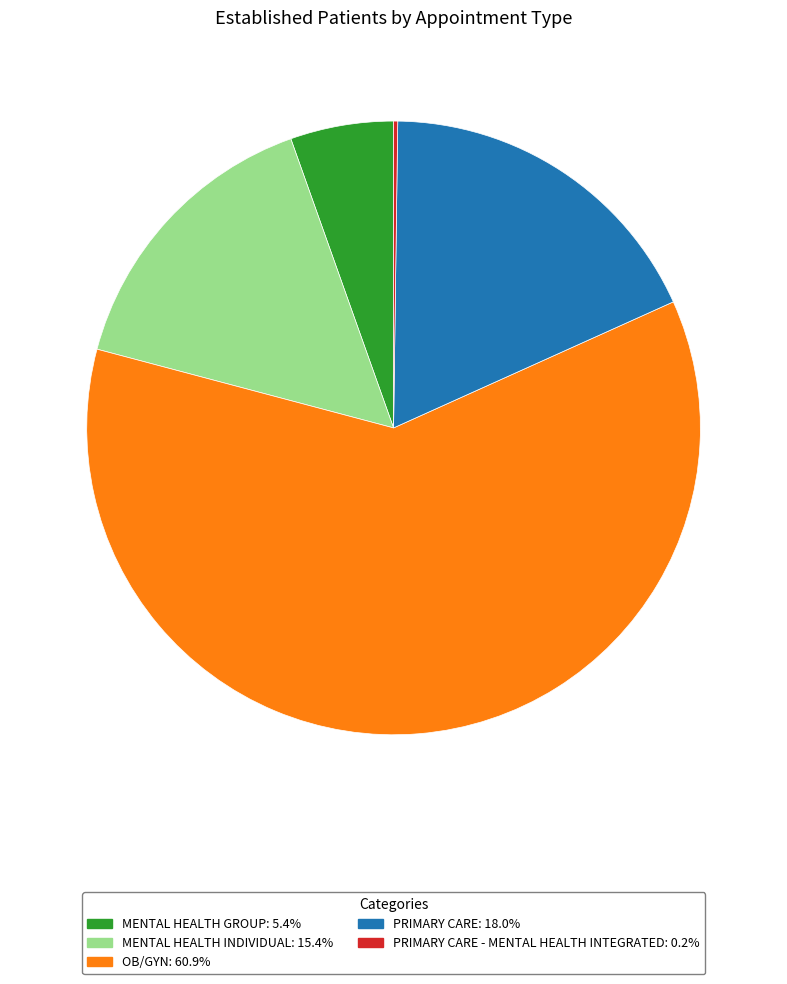

Does any single category account for the majority?

Yes